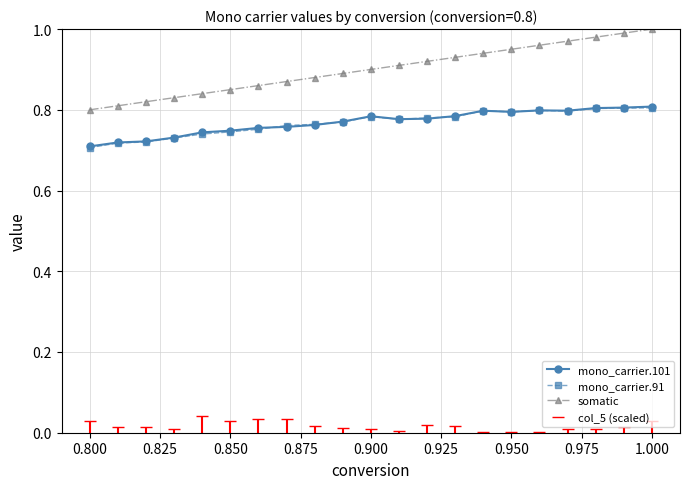

What are all the series names shown in the legend?

mono_carrier.101, mono_carrier.91, somatic, col_5 (scaled)